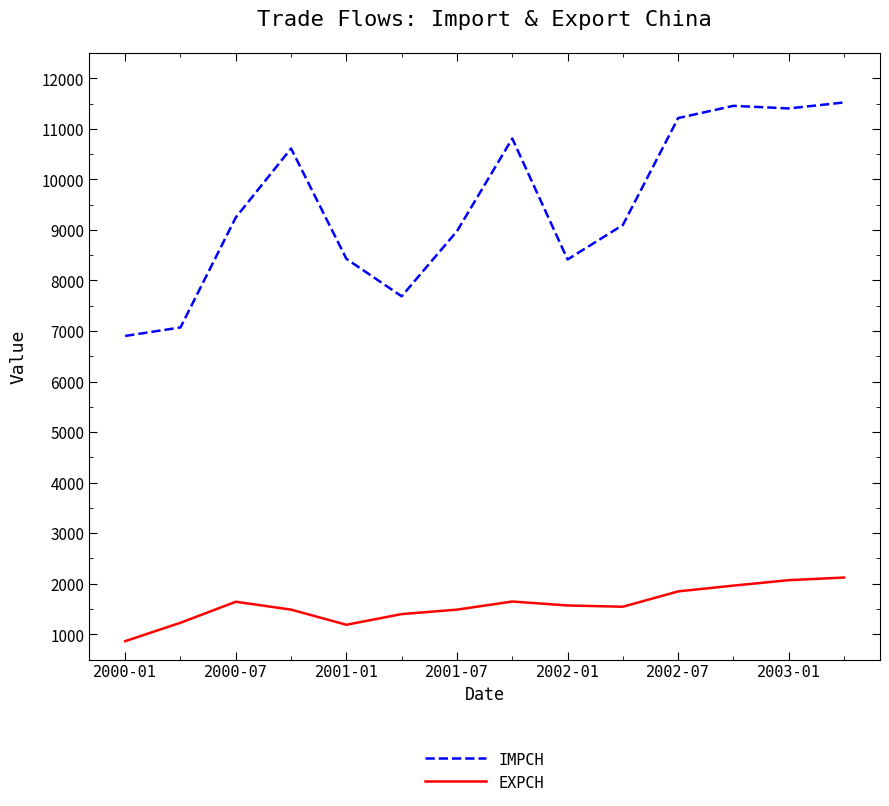

Count the number of categories in the chart.

14